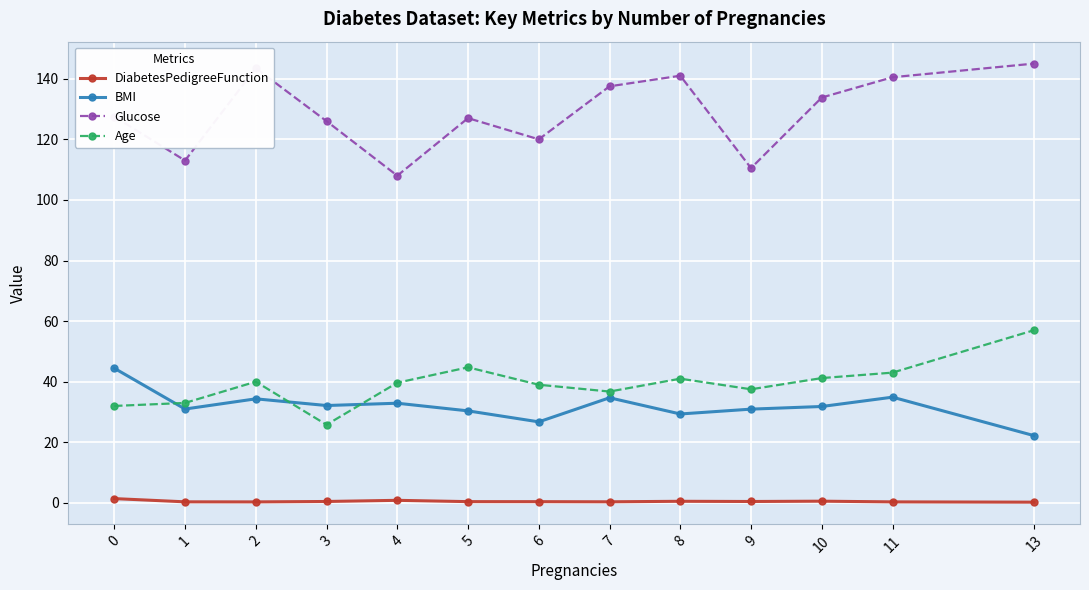

Rank the series by their maximum value, from lowest to highest.

DiabetesPedigreeFunction, BMI, Age, Glucose